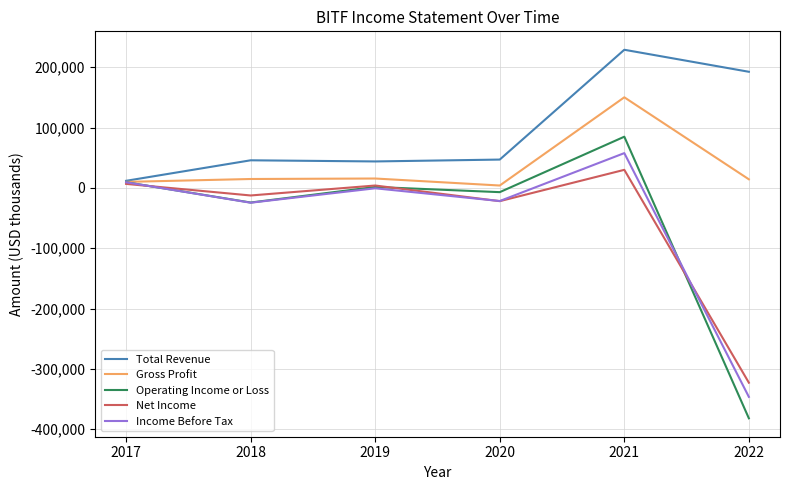

At which category is the sum across all series the highest?

2021